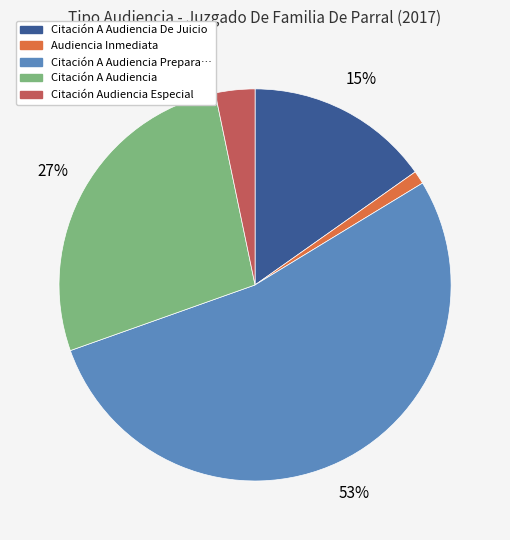

Is there a majority slice in this chart?

Yes